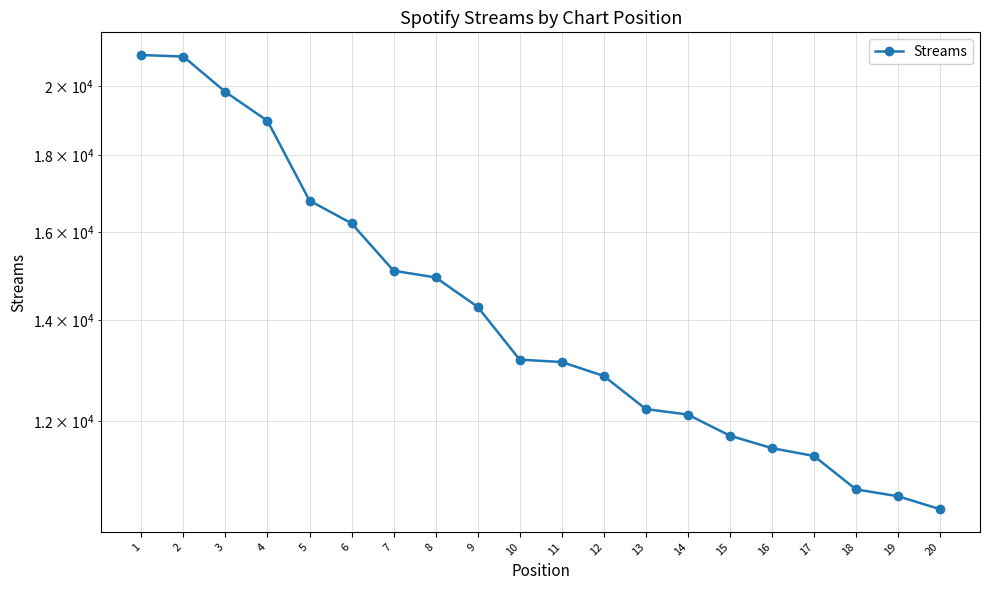

How many distinct data groups are displayed?

1